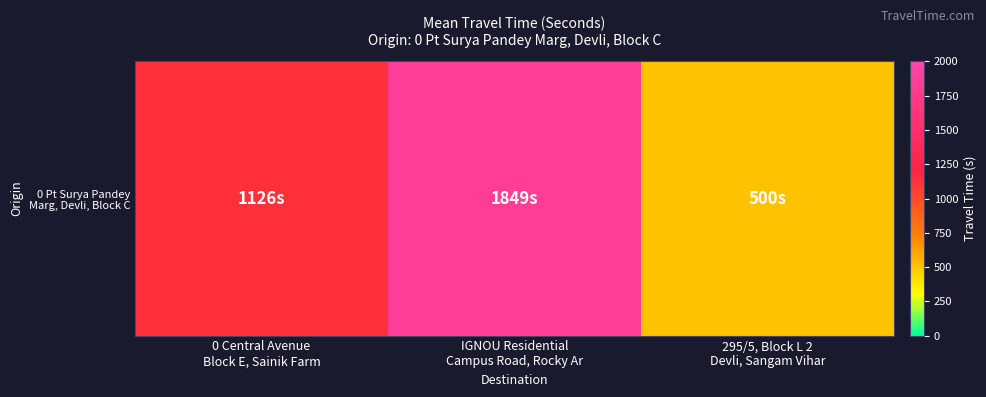

Reading left to right, extract all data points from this chart.

1126	1849	500